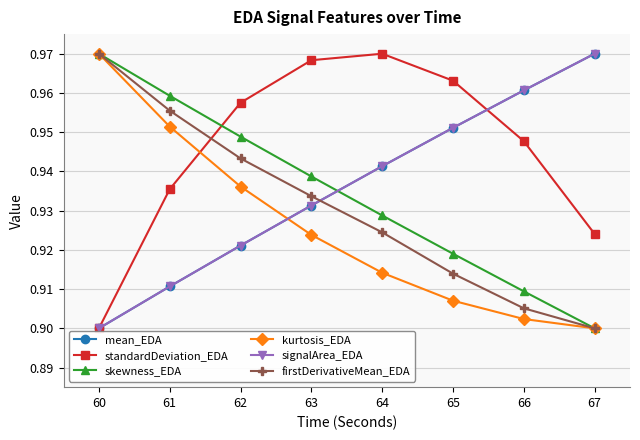

At which label does firstDerivativeMean_EDA reach its minimum?

67